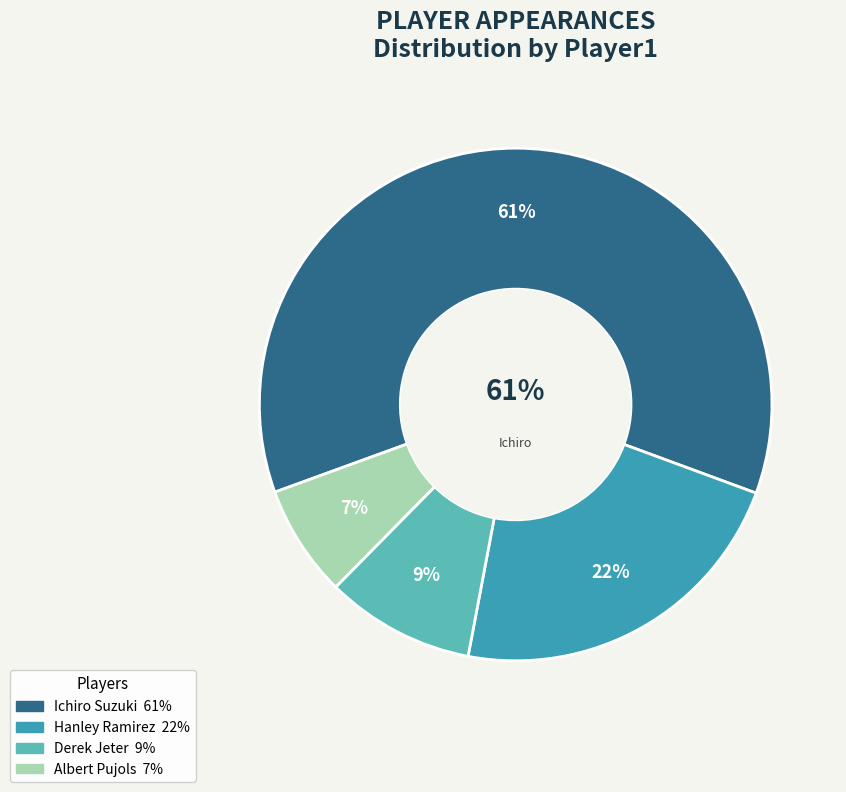

Approximately how many times larger is the value at Hanley Ramirez compared to Ichiro Suzuki?

0.4